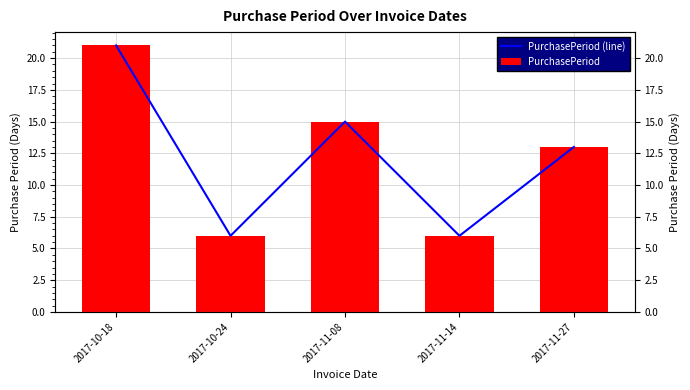

How many PurchasePeriod values are between 6 and 15?

4